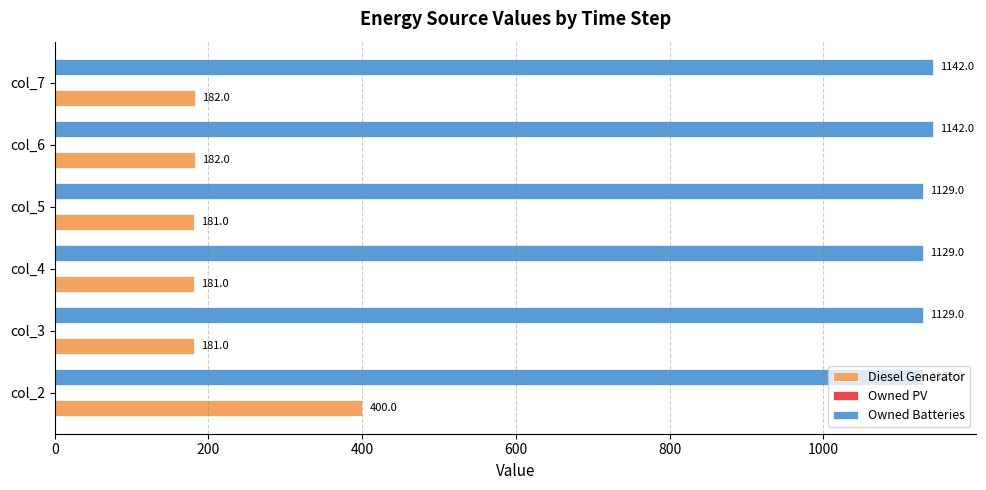

List the series in order of their overall mean, highest first.

Owned Batteries, Diesel Generator